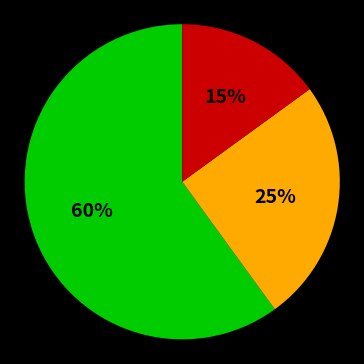

To the nearest percent, what is the difference between the largest and smallest slice percentages?

45%